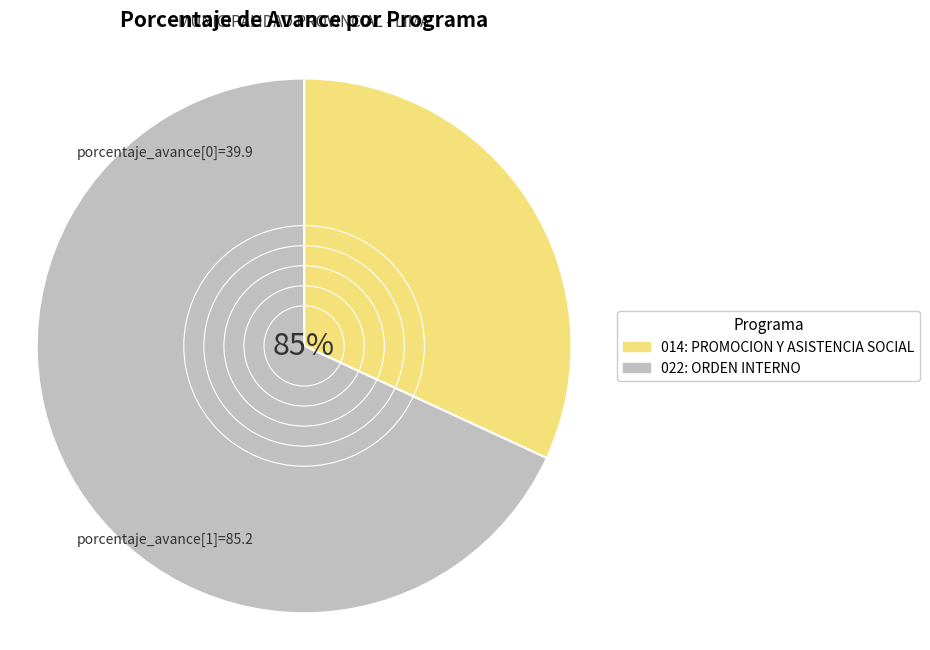

To the nearest percent, what percentage of the pie is 014: PROMOCION Y ASISTENCIA SOCIAL?

32%